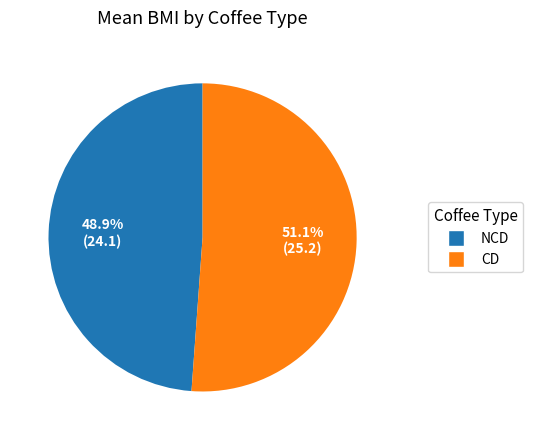

Is there any slice that represents more than half of the pie?

Yes